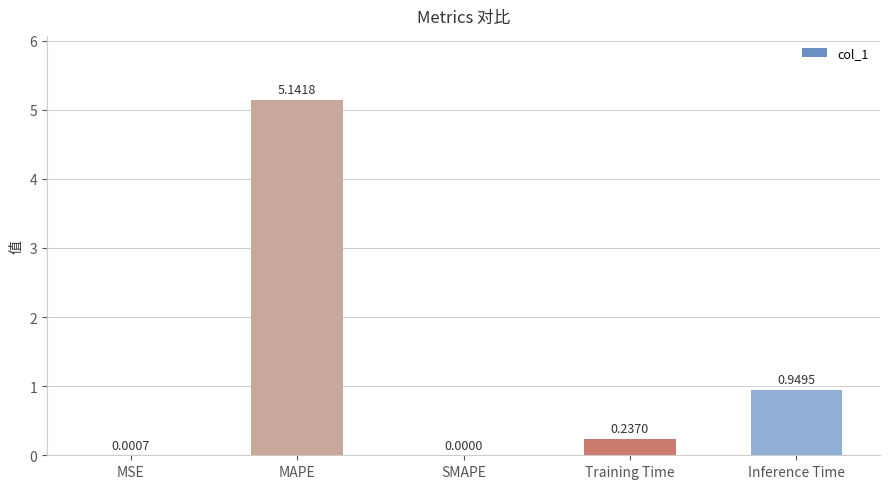

What is the sum of the values at Inference Time and MSE?

1.0